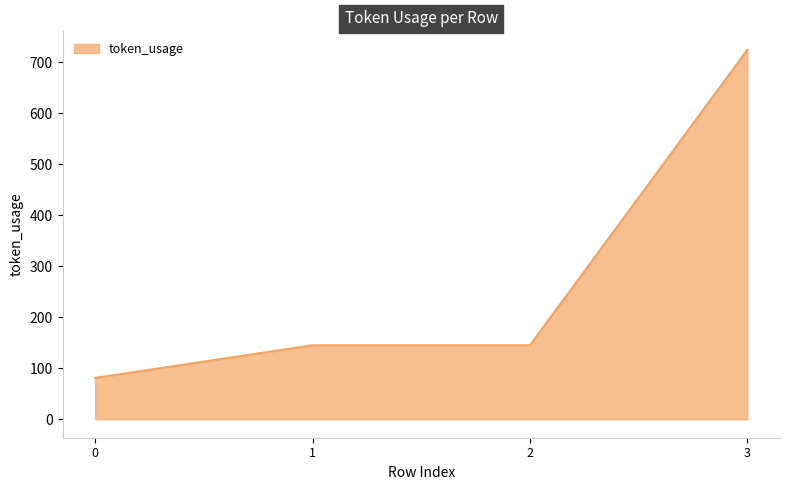

At which category does the chart reach its peak across all series?

3